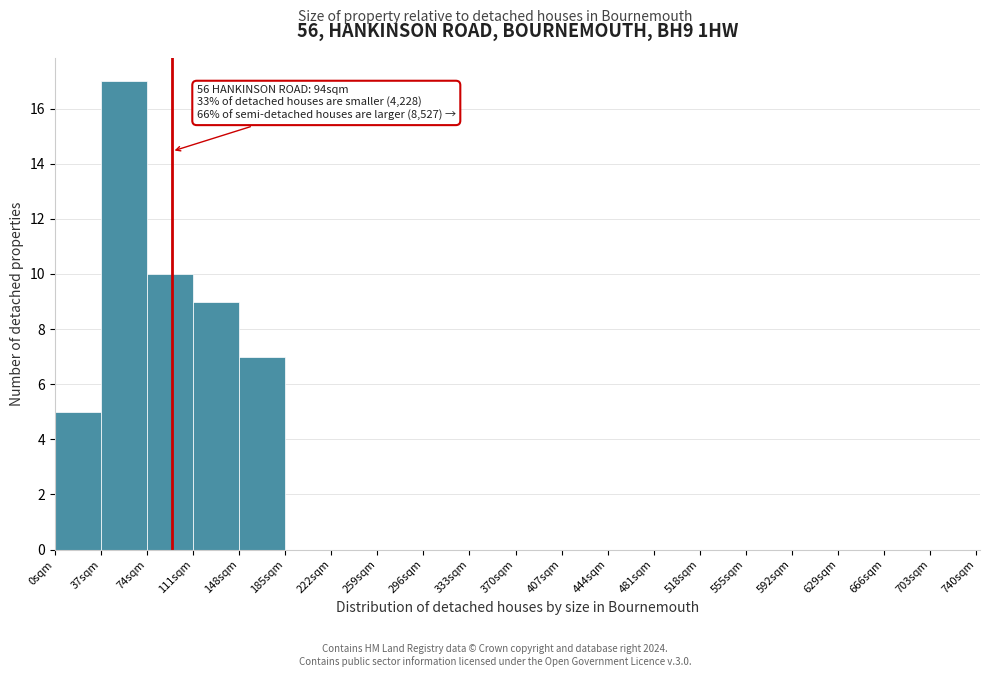

Which range on the x-axis has the tallest bar?

37 to 74